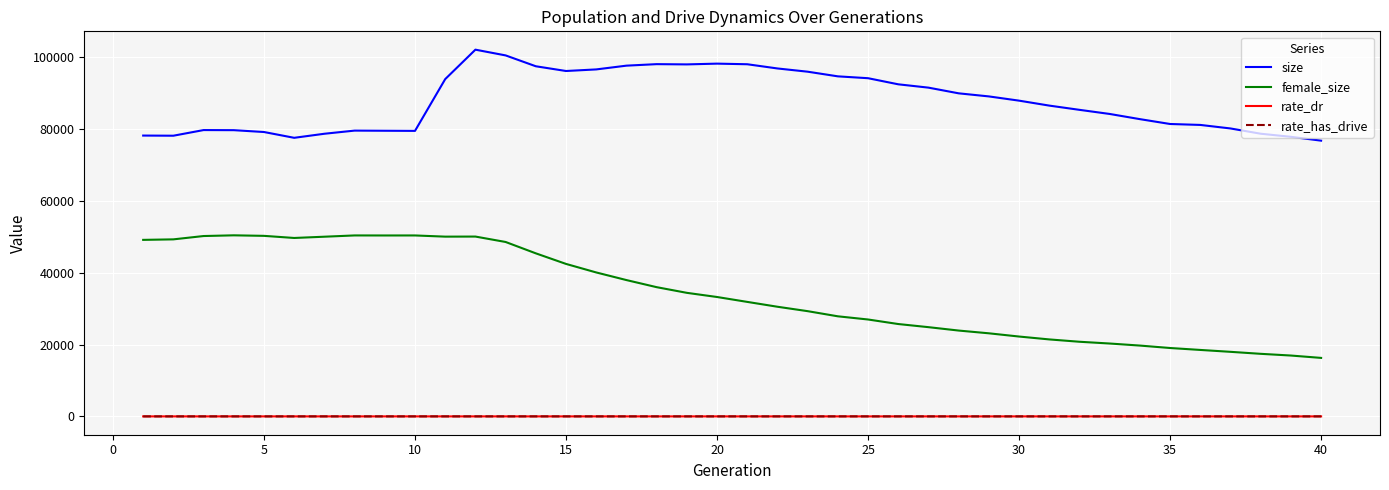

Which series has the largest total across all categories?

size